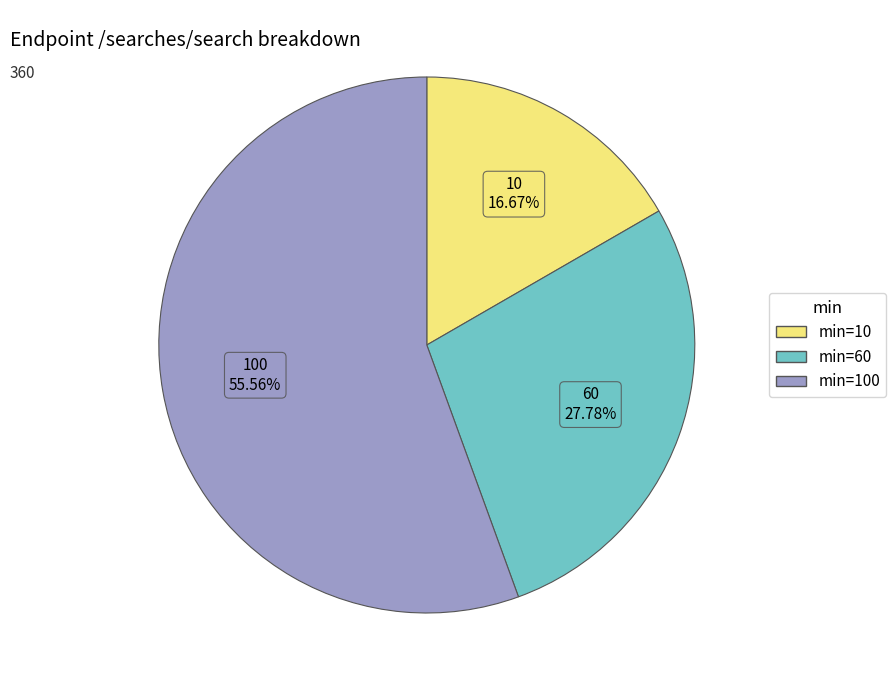

Which has a higher value, 10 or 60?

60